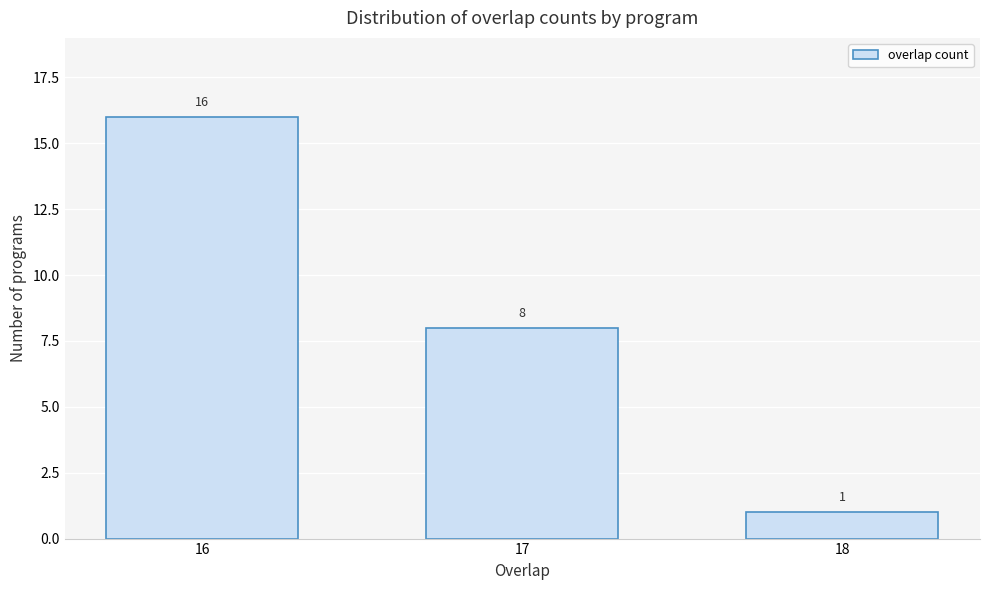

Reading left to right, what are all the values shown in this chart?

16	8	1